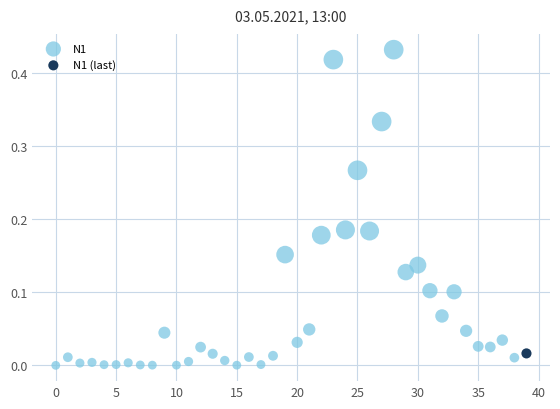

What are all the series names shown in the legend?

N1, N1 (last)